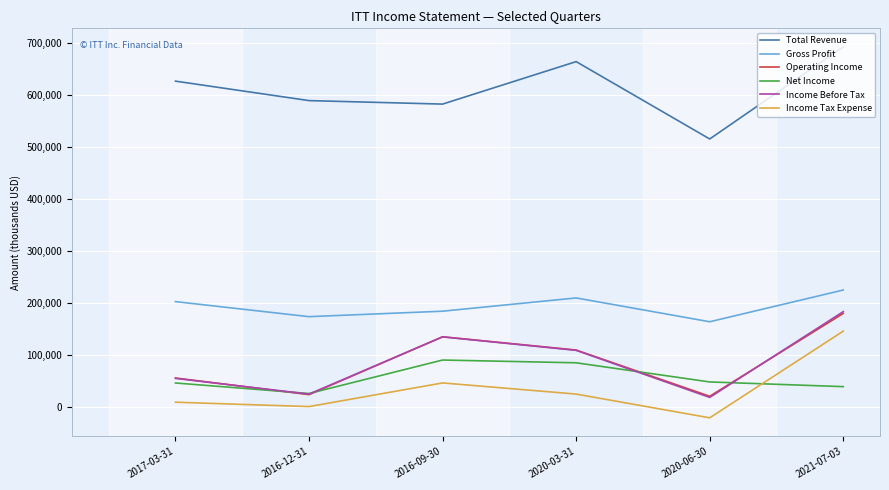

Between 2016-12-31 and 2020-03-31, which series saw the biggest shift?

Operating Income